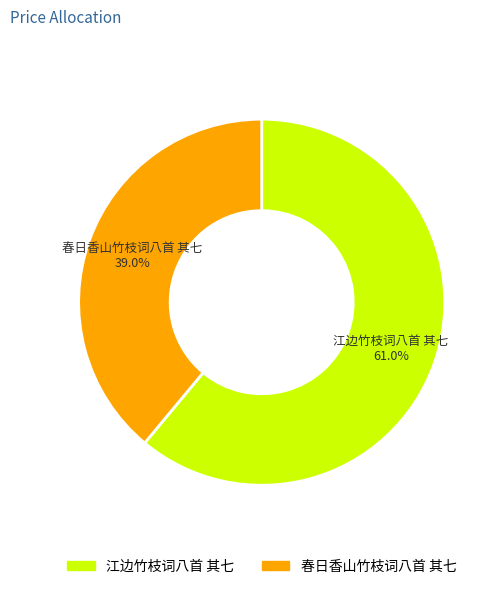

To the nearest percent, what is the difference between the largest and smallest slice percentages?

22%